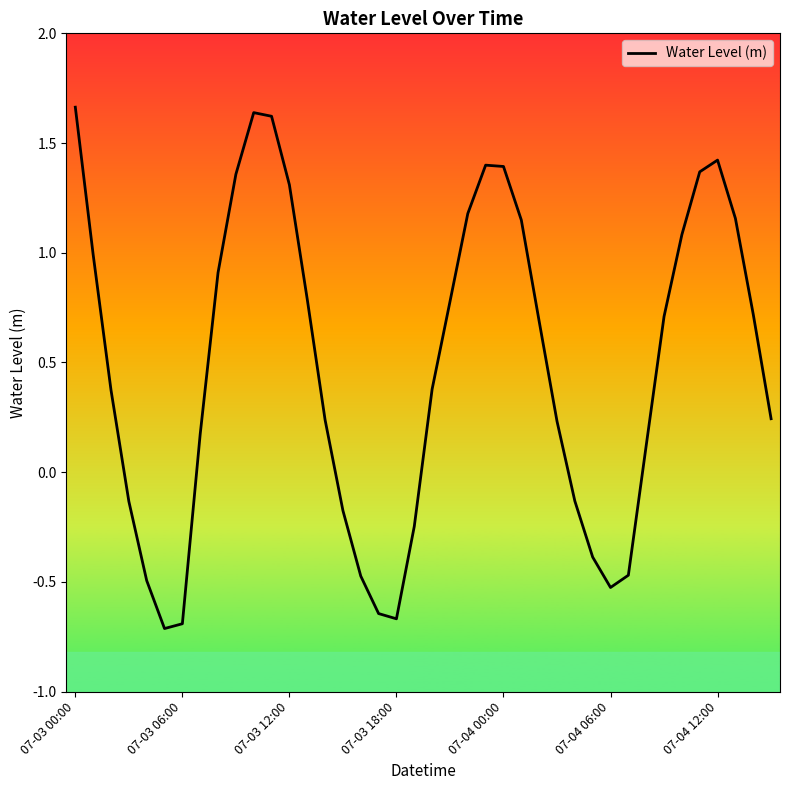

What is the difference between the maximum and minimum values?

2.4